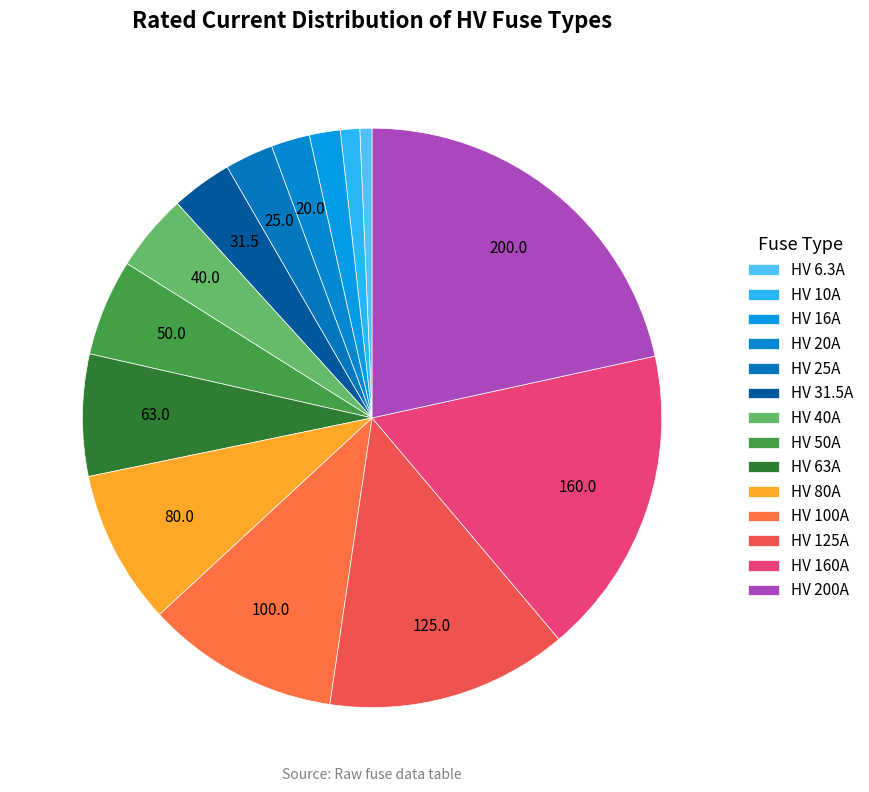

Which category has the smallest portion of the pie?

HV 6.3A